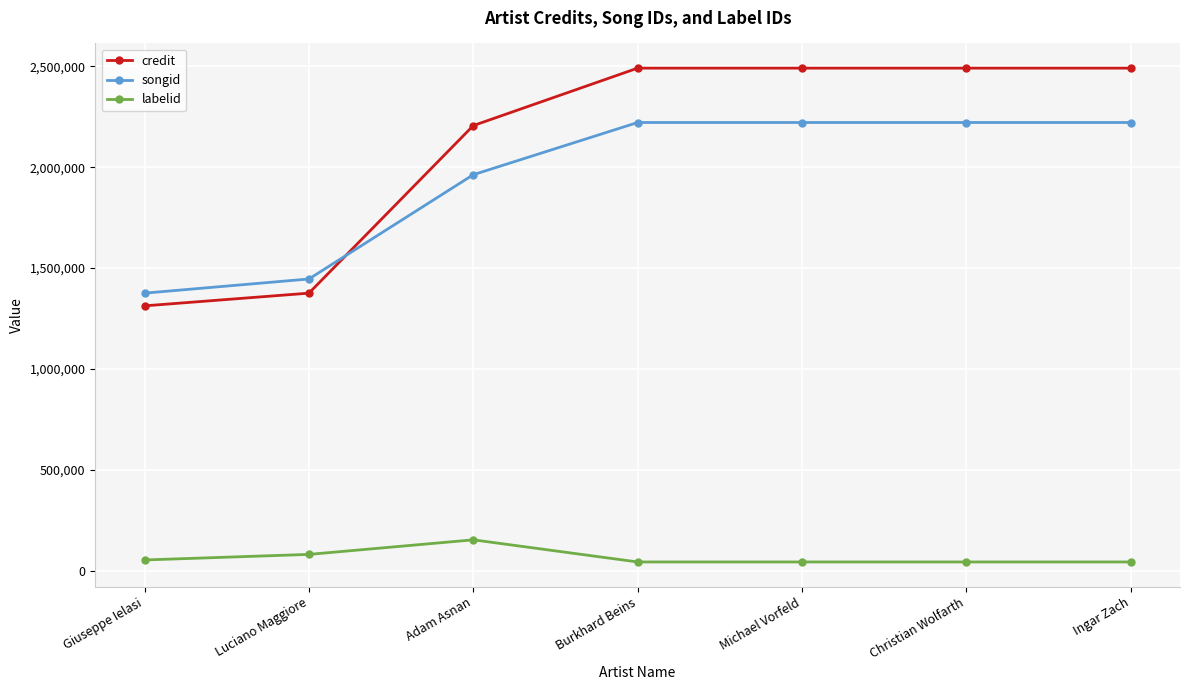

True or false: credit and labelid intersect in this chart.

False